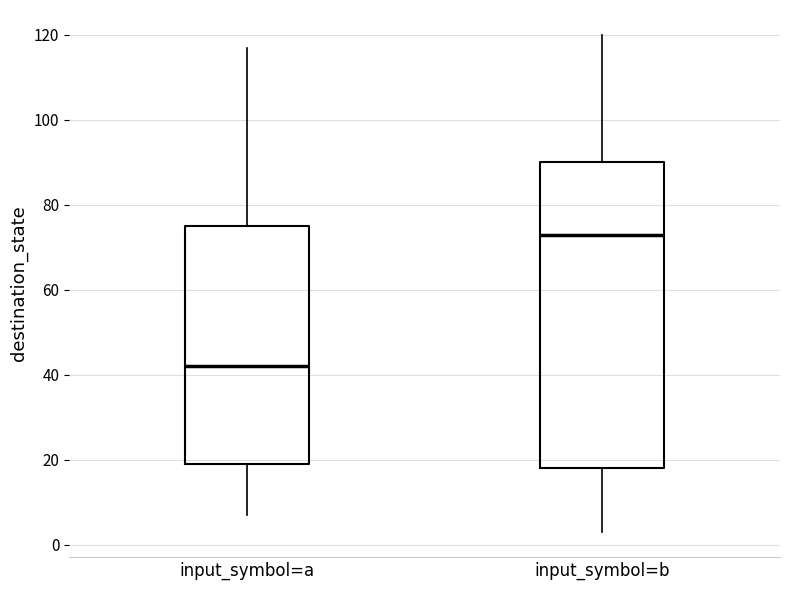

Reading left to right, transcribe this box plot: for each box, give where its median line is, the range the box spans, and where its two whiskers end, as read against the y-axis. The values are not printed on the chart, so give them approximately, as read against the axis.

input_symbol=a: median 42, box 20 to 76, whiskers 8 to 118
input_symbol=b: median 74, box 18 to 90, whiskers 4 to 120